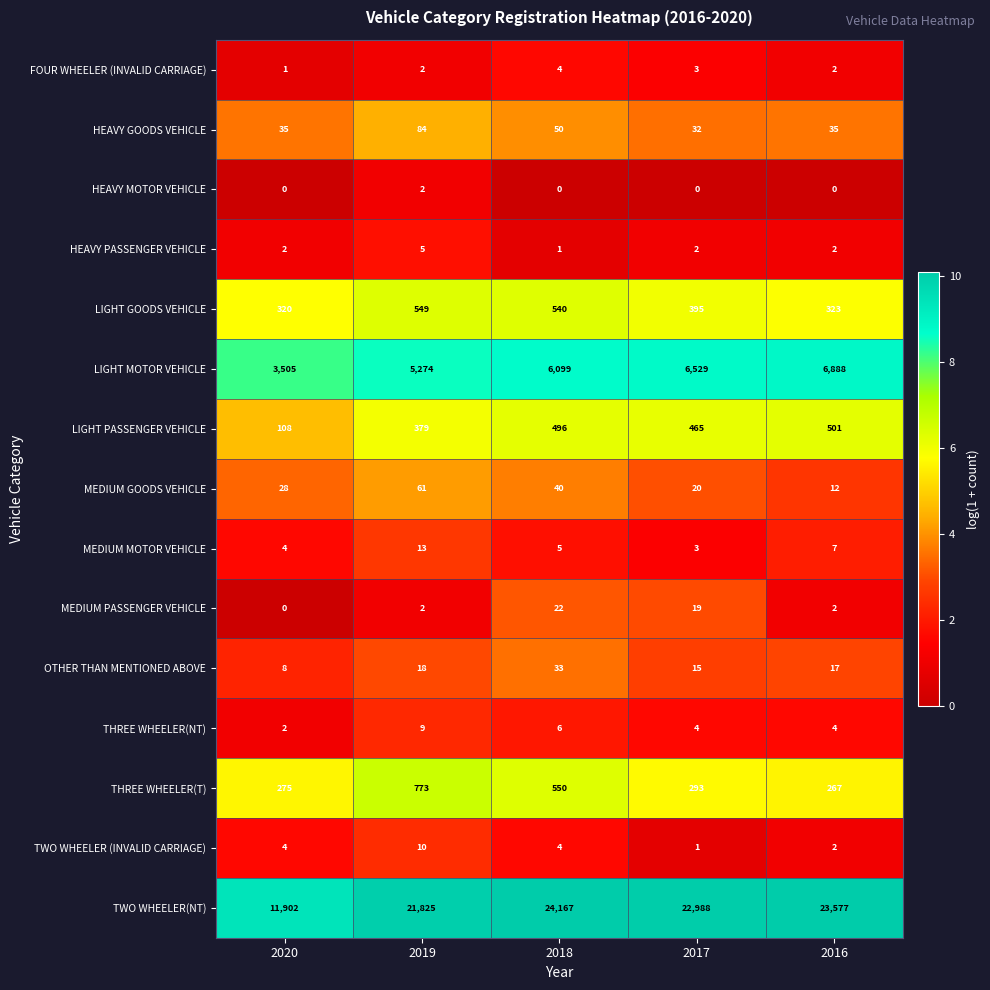

What is the difference between the LIGHT PASSENGER VEHICLE values at 2018 and 2016?

5